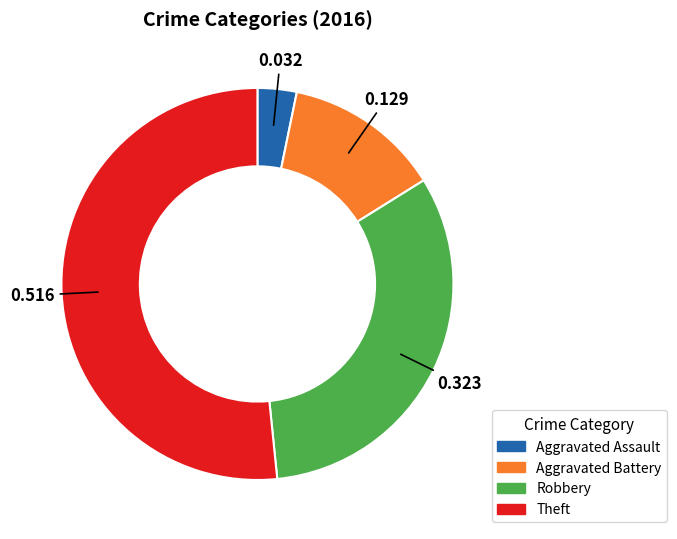

Which category has the biggest portion of the pie?

Theft